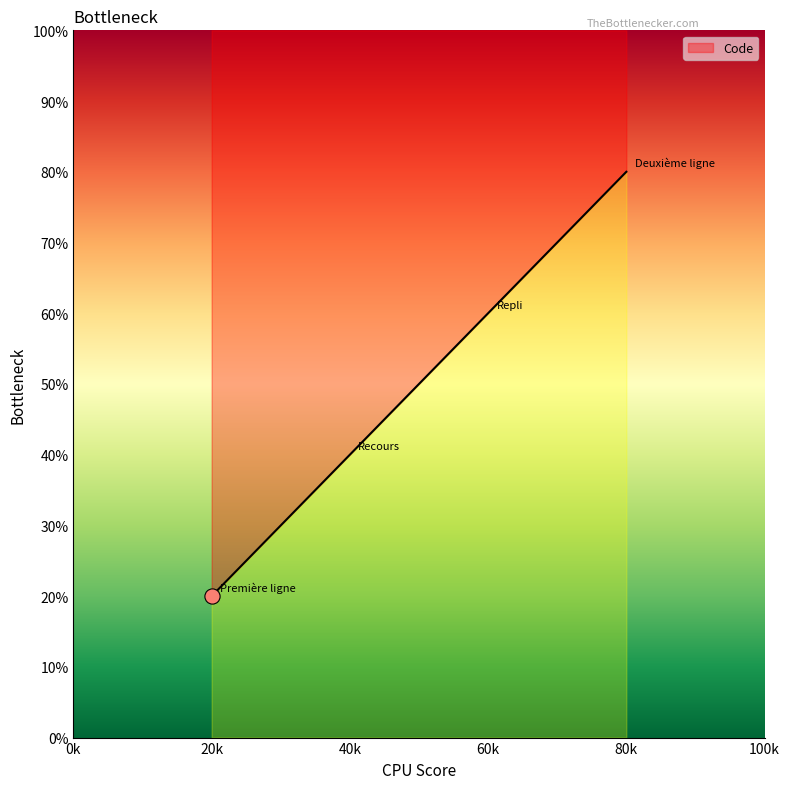

Between Deuxième ligne and Recours, which is larger?

Deuxième ligne